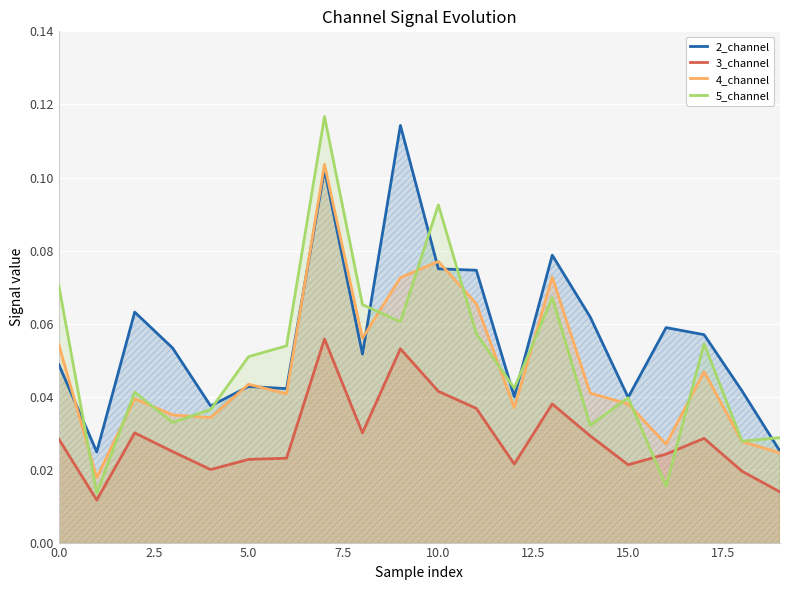

The 4_channel series shows 0.0 at 10.0. True or false?

False